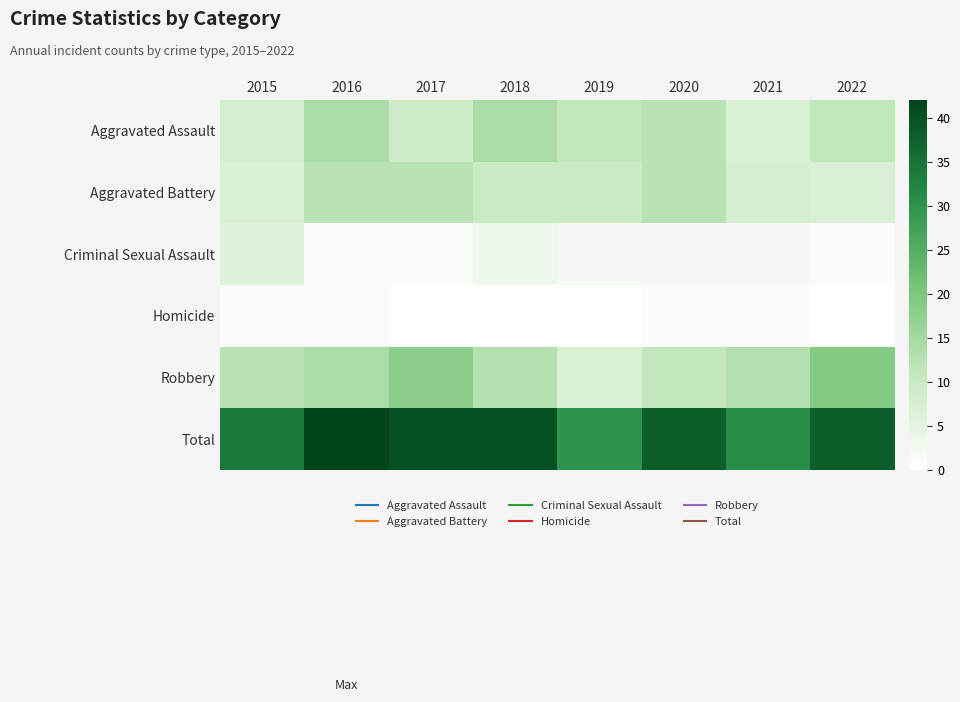

At how many categories does at least one series exceed 20?

8